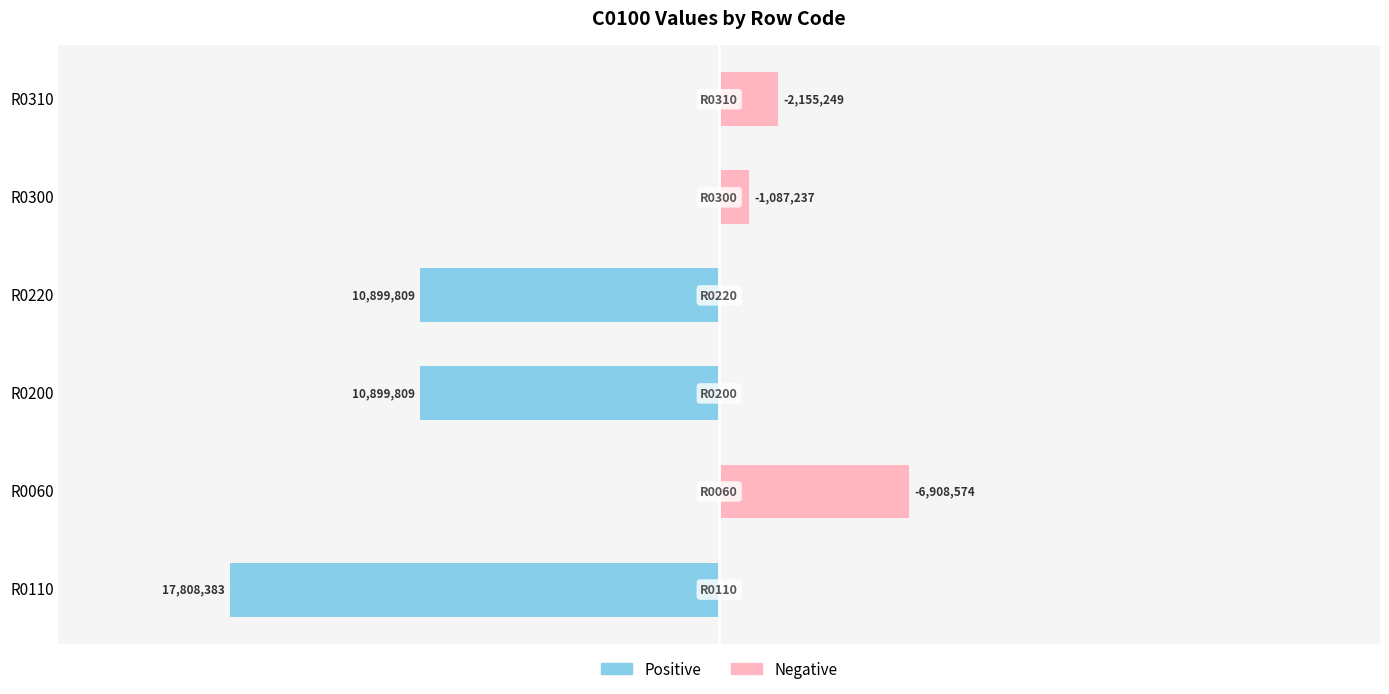

What is the difference between the maximum and minimum values in the Positive (C0100) series?

17808383